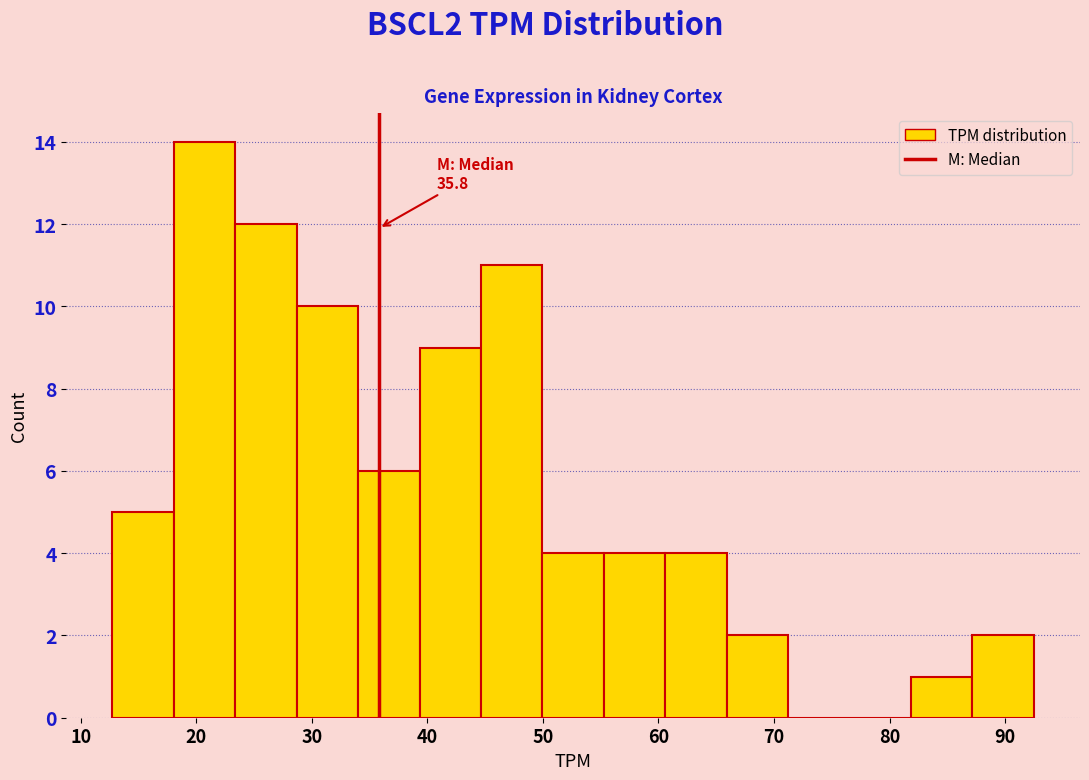

Over which range of the x-axis is the bar tallest?

18 to 23